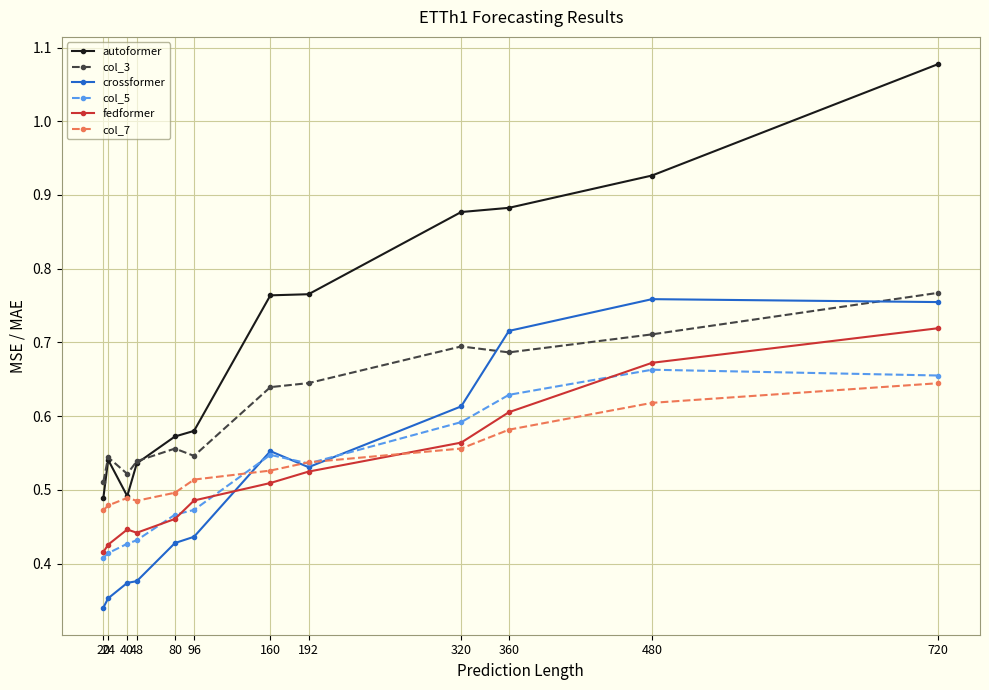

What is the difference between the maximum and second lowest values in the col_7 series?

0.2